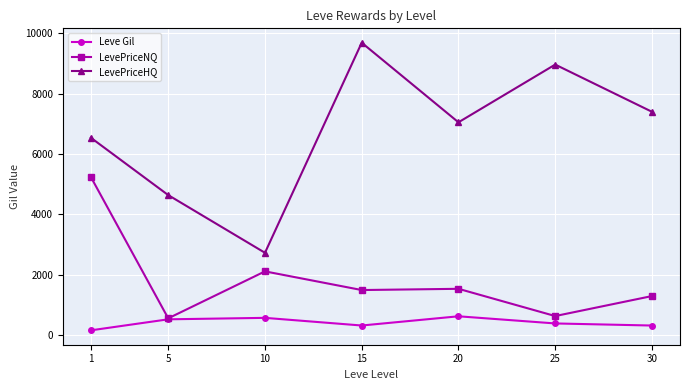

True or false: LevePriceNQ and LevePriceHQ cross at least once.

False